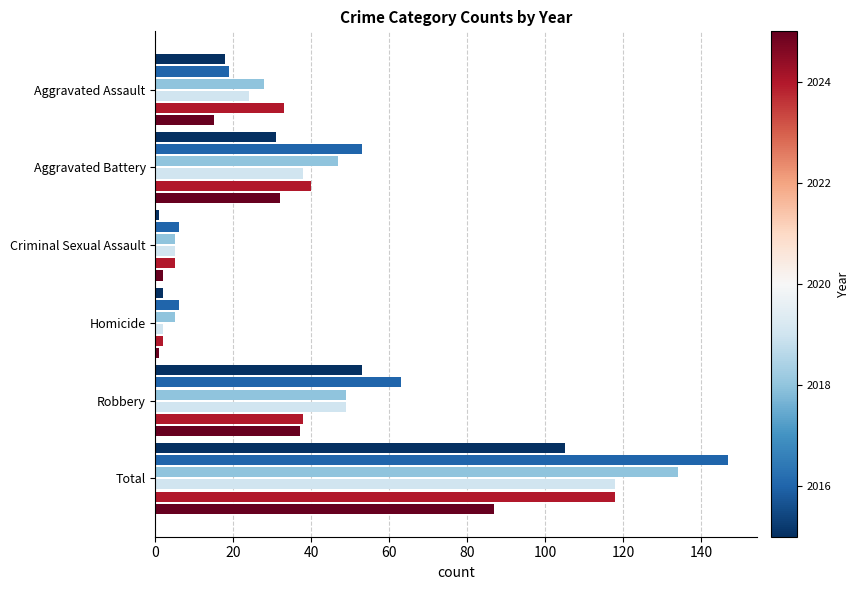

What is the greatest value displayed?

147